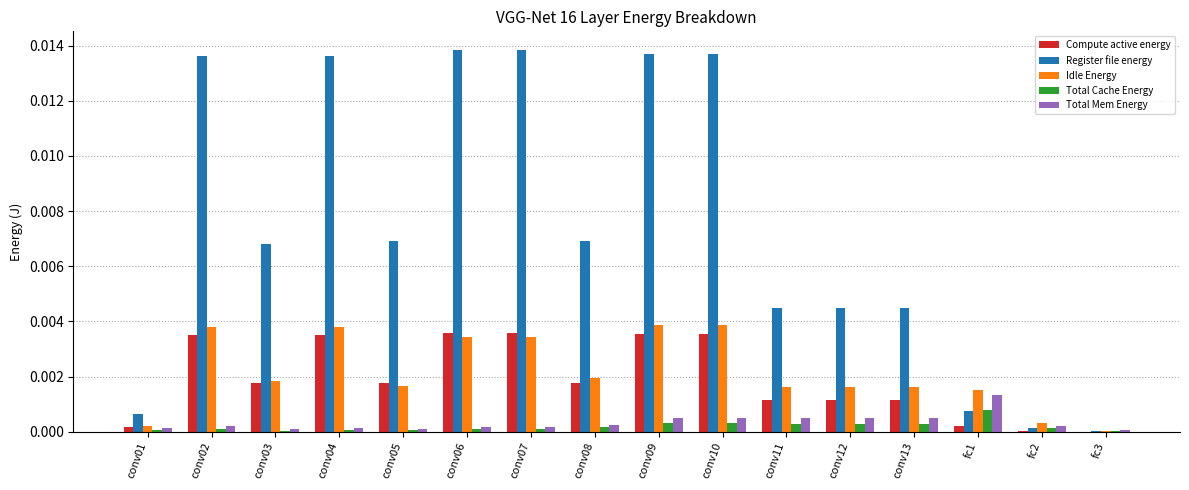

Does the chart contain stacked bars?

No